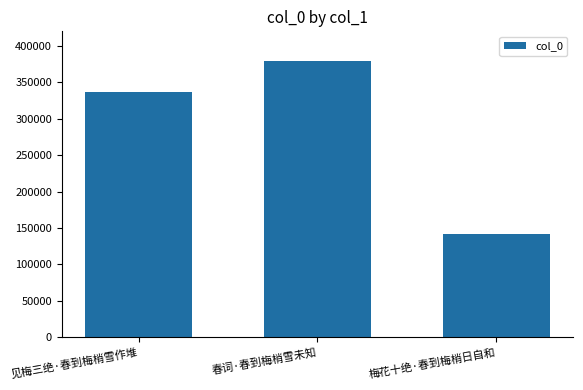

Read the value at 春词·春到梅梢雪未知, to the nearest 10.

378750